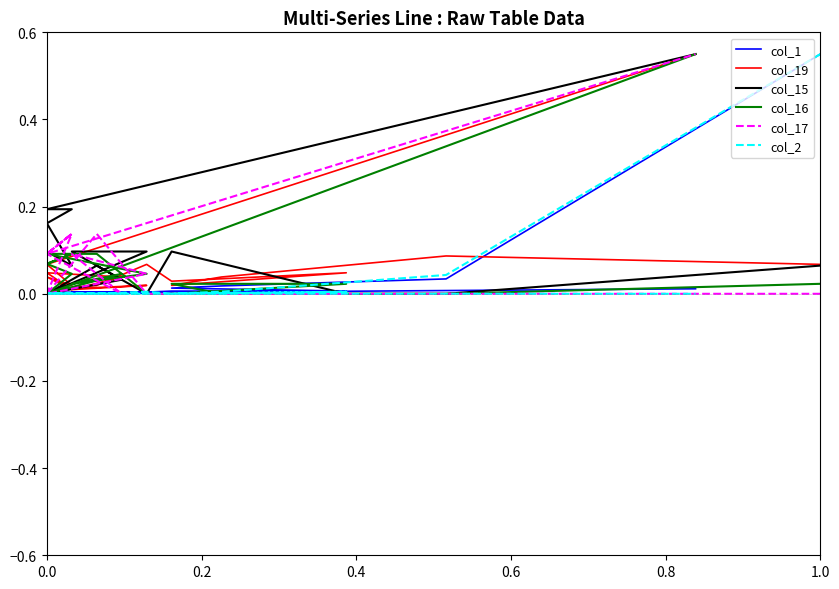

At how many categories does at least one series exceed 0?

20